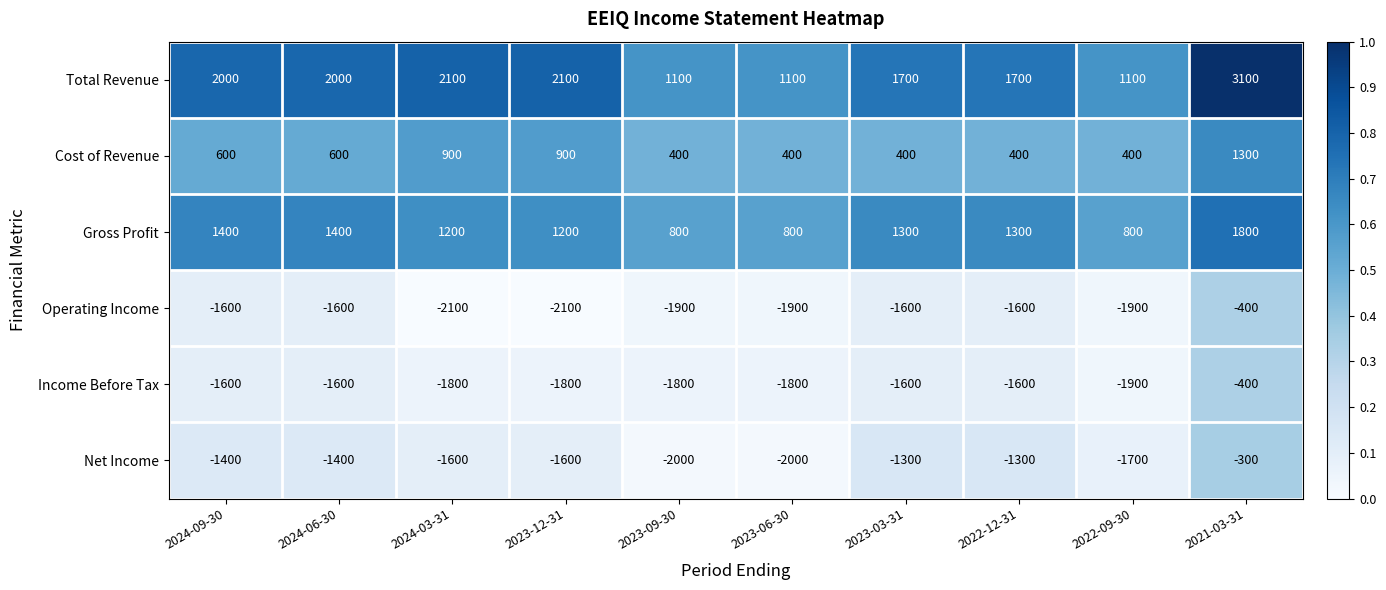

The value of Total Revenue at 2022-09-30 is 1945. True or false?

False